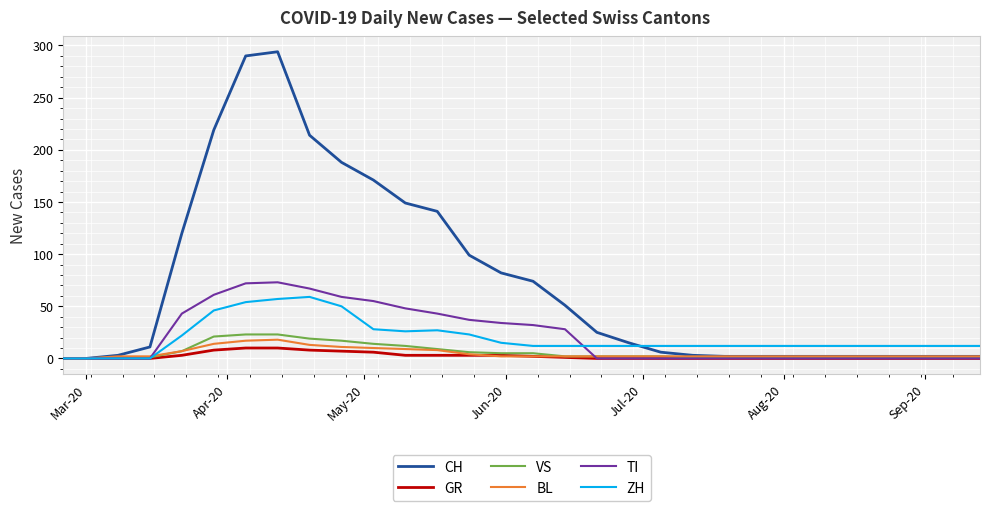

Which series has the largest total across all categories?

CH